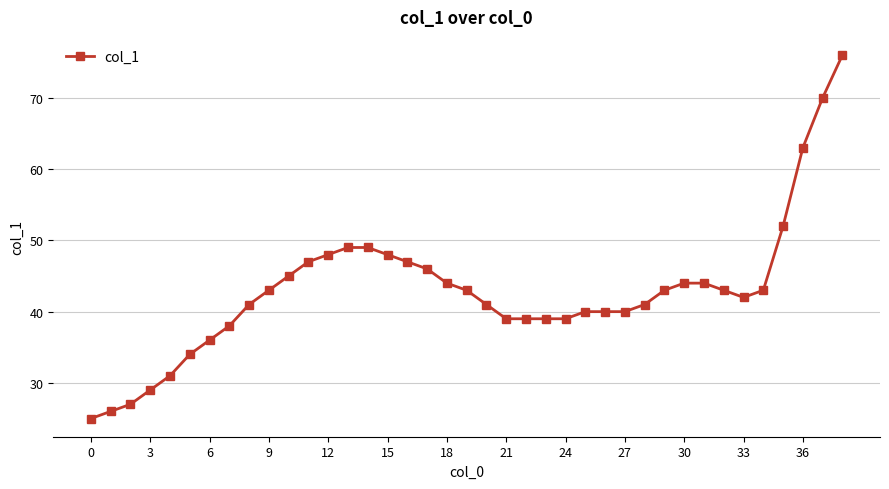

What is the sum of all values?

1674